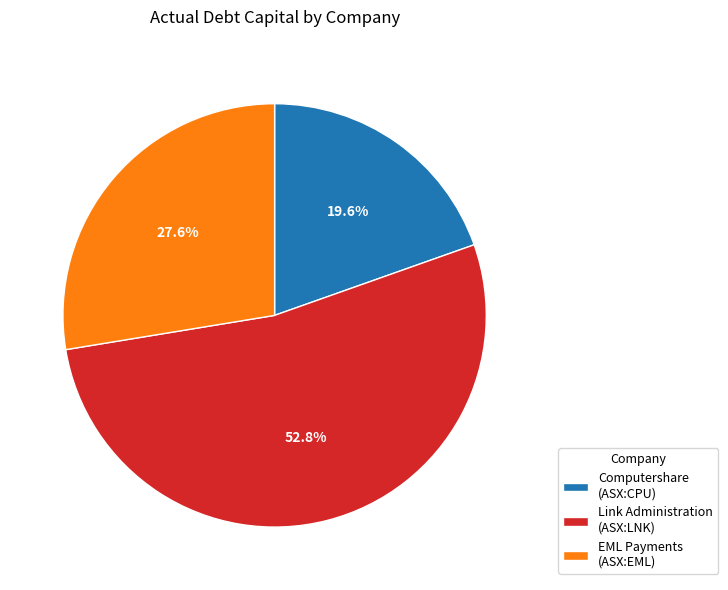

What portion of the pie excludes EML Payments (ASX:EML)?

72.4%